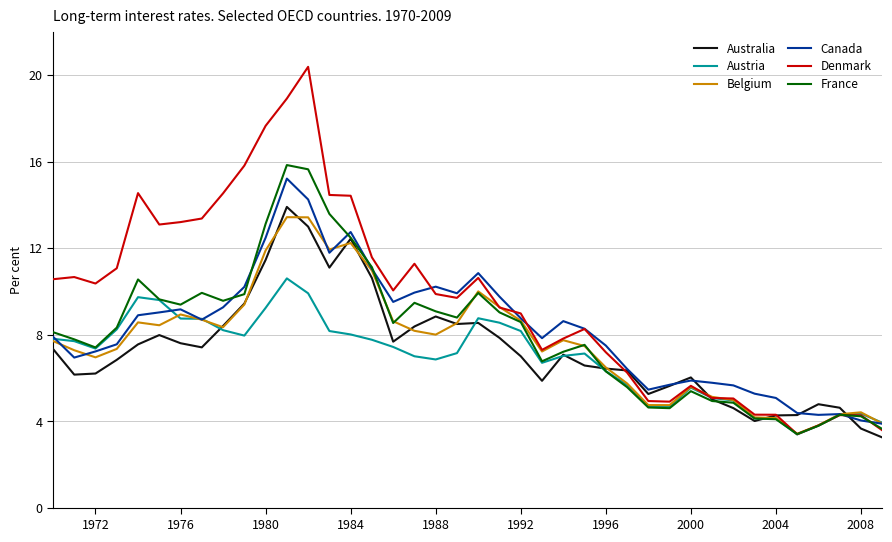

How many lines are shown in the chart?

6